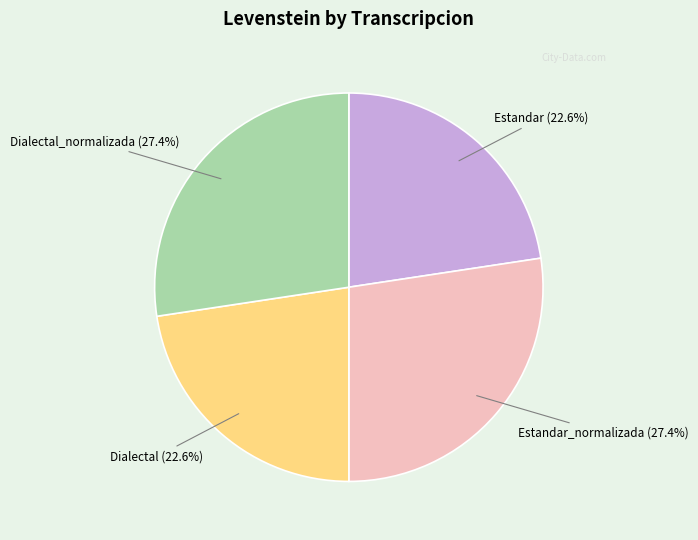

To the nearest percent, what is the difference between the largest and smallest slice percentages?

5%